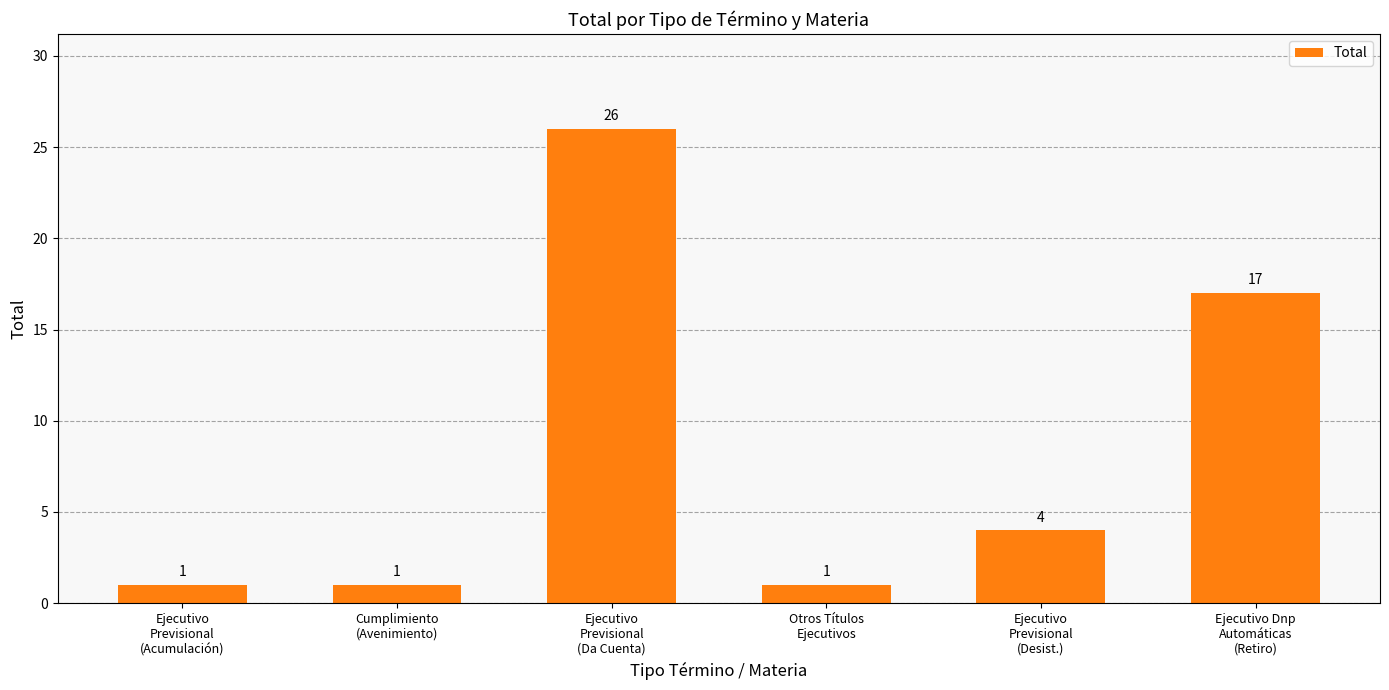

How many bars are there in total?

6